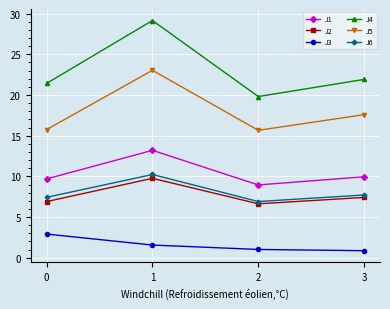

What is the sum of all J4 values?

92.3